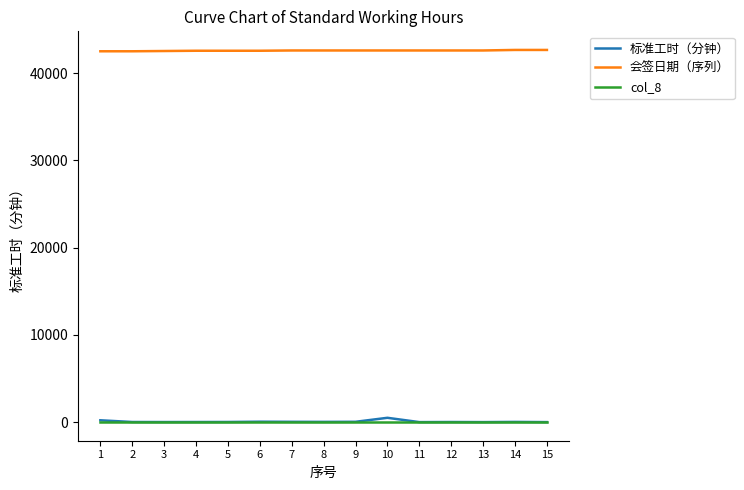

How many lines are shown in the chart?

3